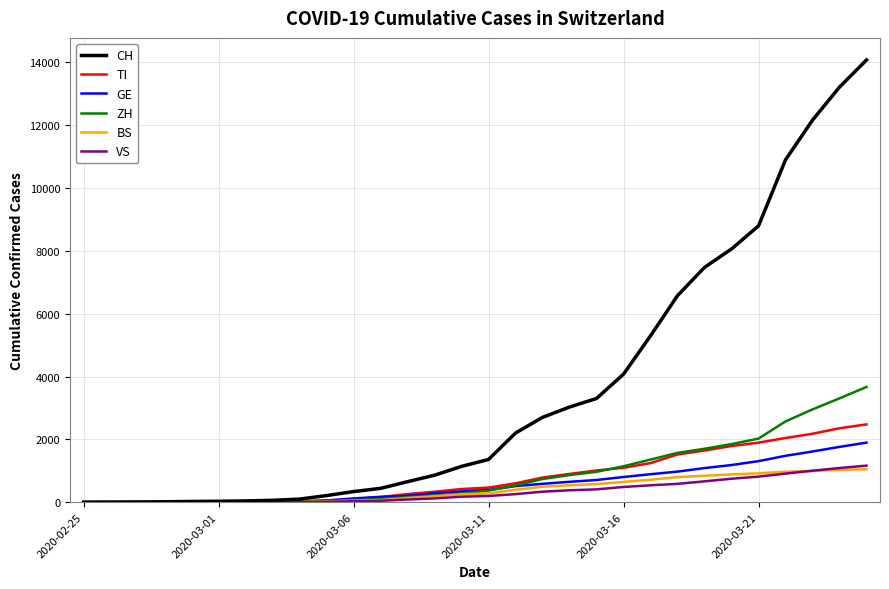

How many lines are shown in the chart?

6